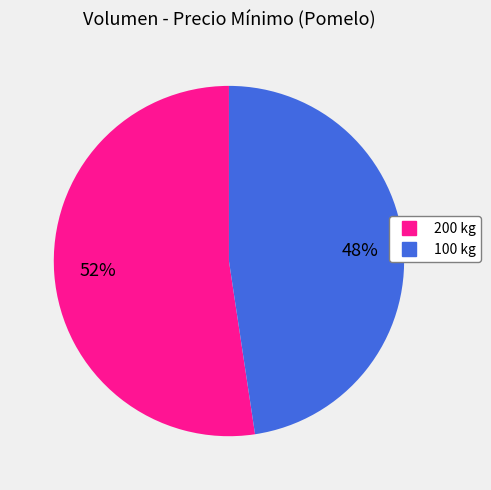

Do 100 and 200 together represent more than half of the pie?

Yes